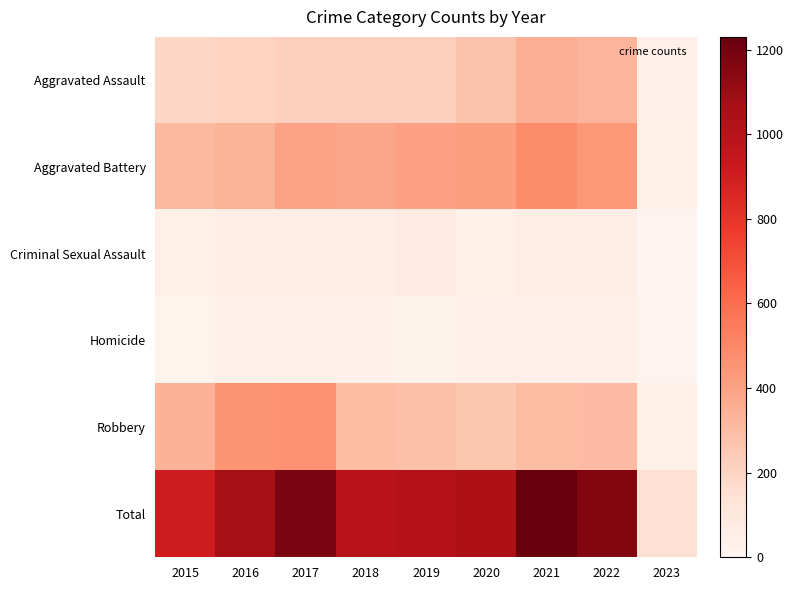

Which series has the largest total across all categories?

Total